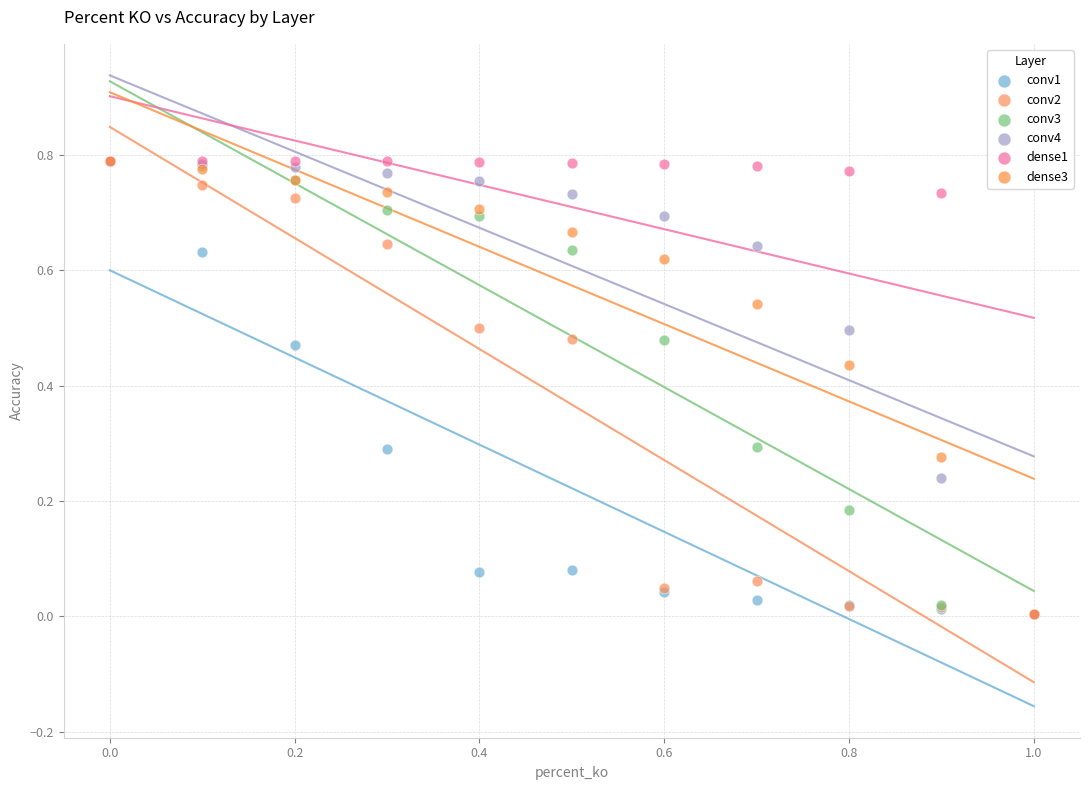

What are all the series names shown in the legend?

conv1, conv2, conv3, conv4, dense1, dense3